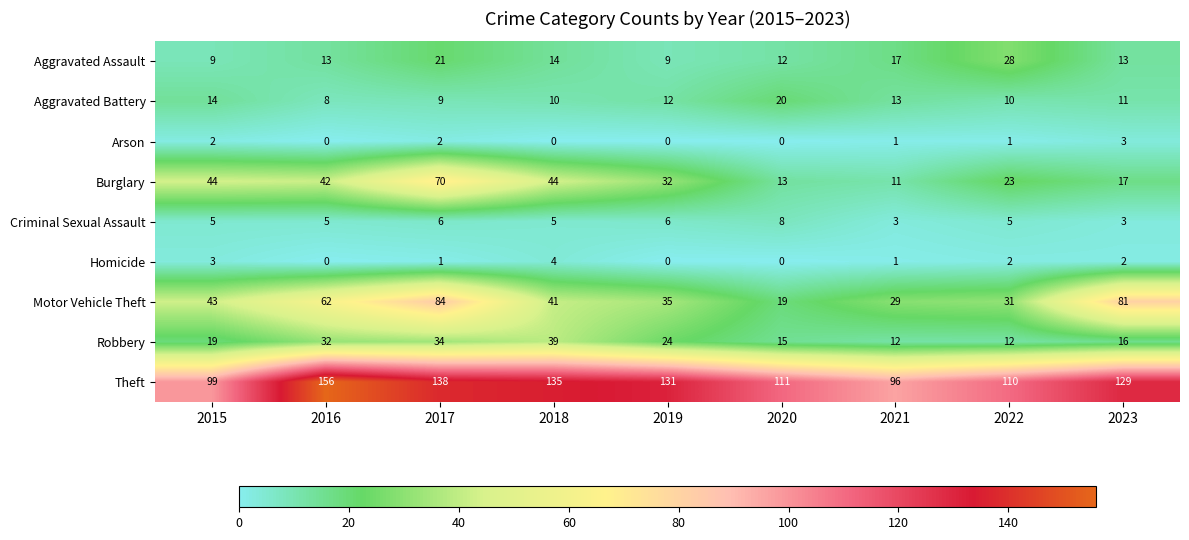

At which label does Theft first exceed 129?

2016